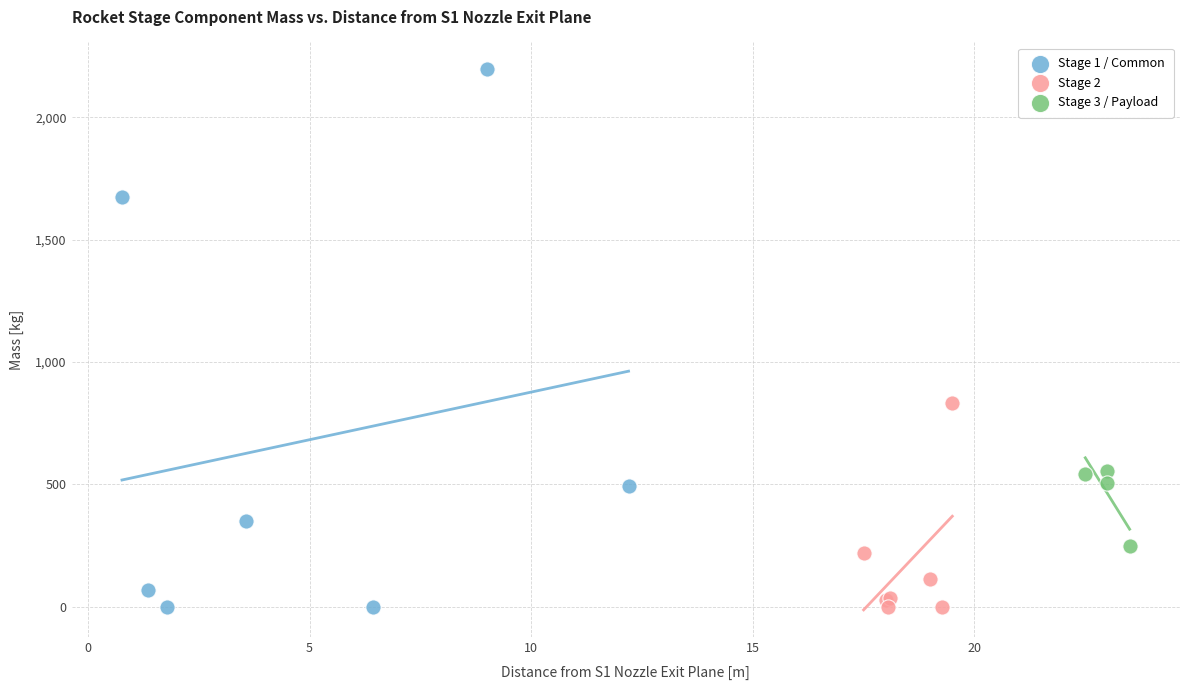

Which series reaches the maximum Y coordinate?

Stage 1 / Common